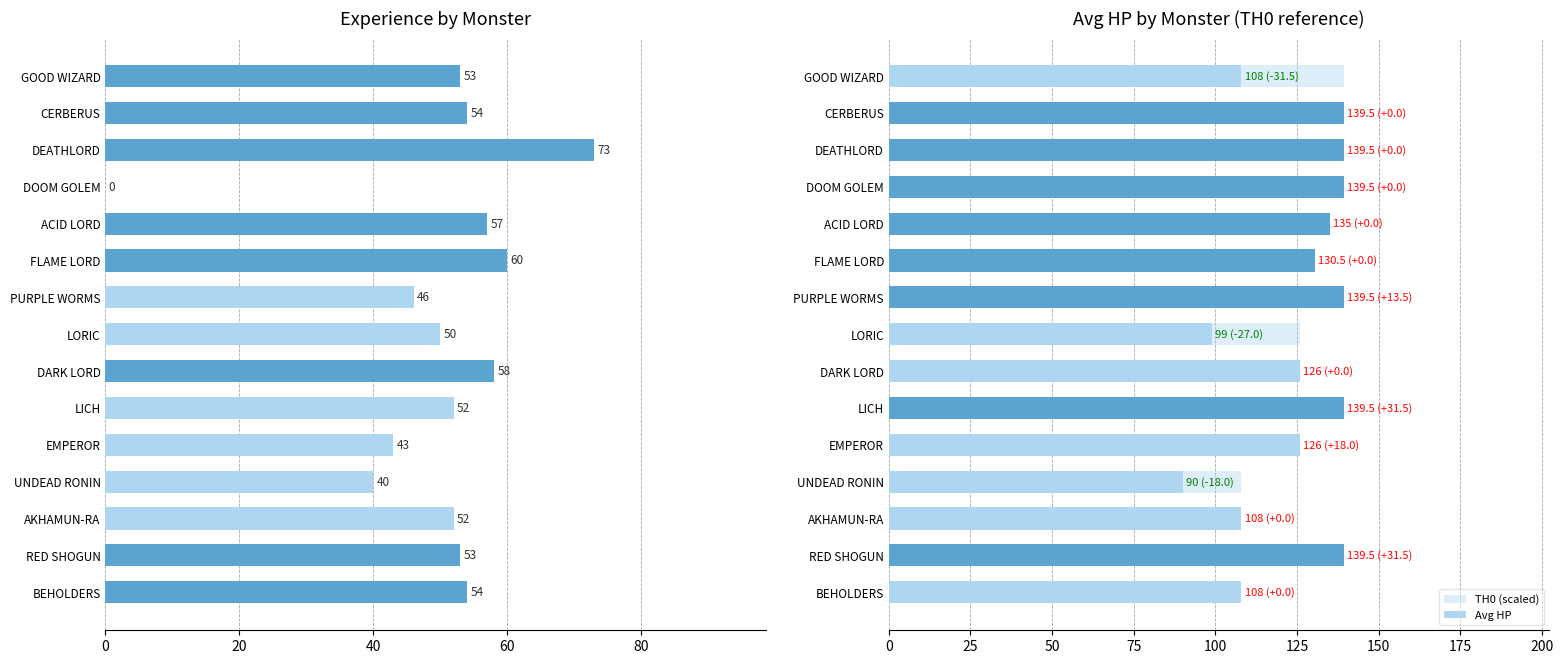

What is the label of the 13th bar from the right?

DEATHLORD